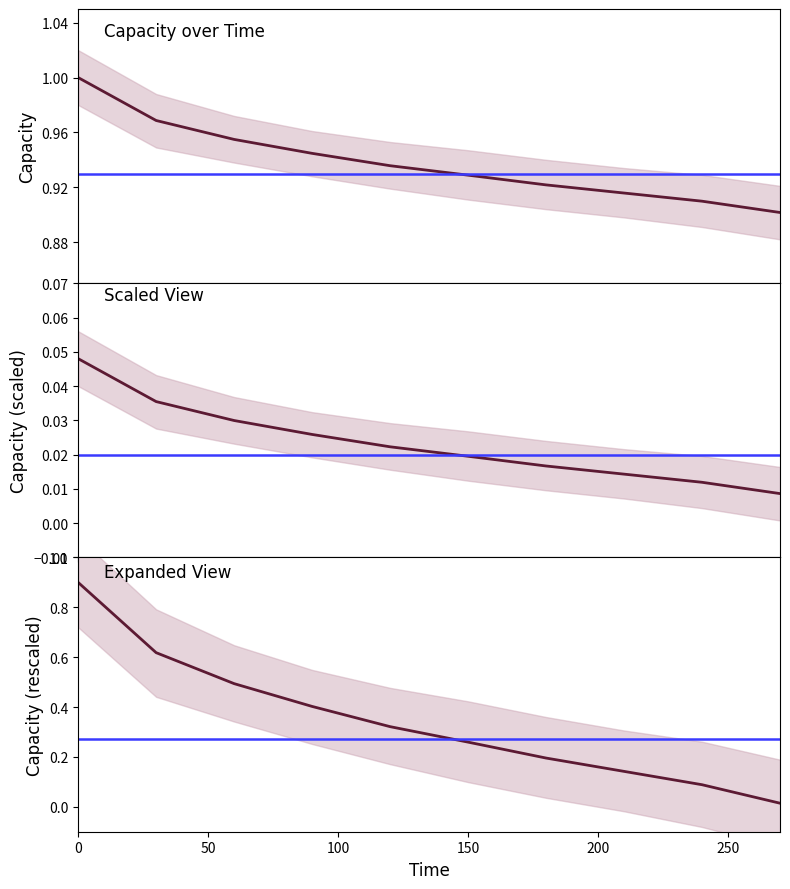

What is the value of the 4th point from the left?

0.4